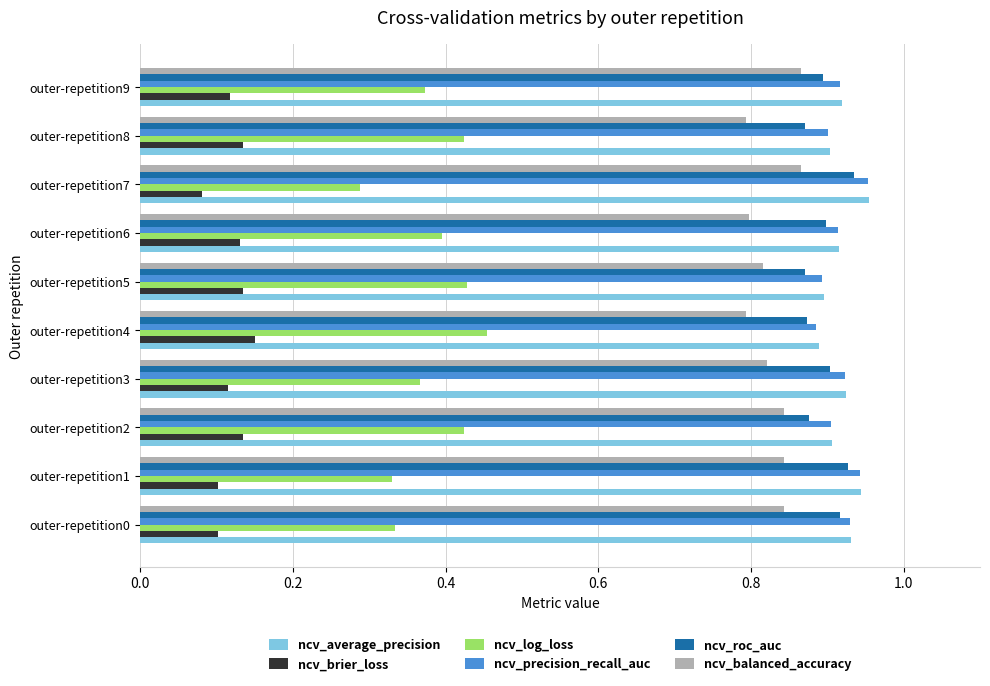

What is the sum of the ncv_balanced_accuracy values at outer-repetition1 and outer-repetition7?

1.7